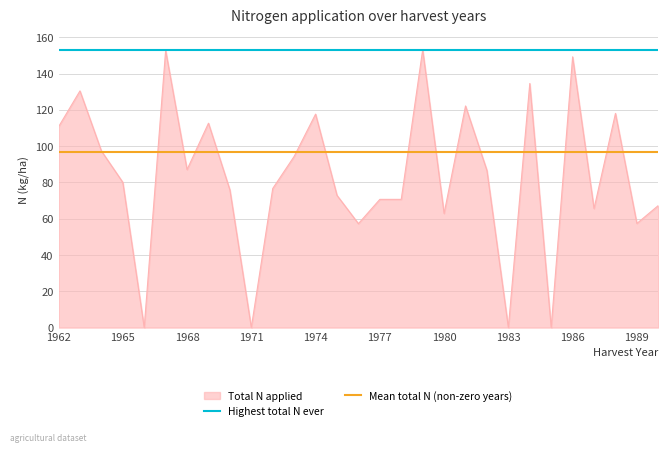

Is it true that Total N applied equals 69.2 at 1986?

False